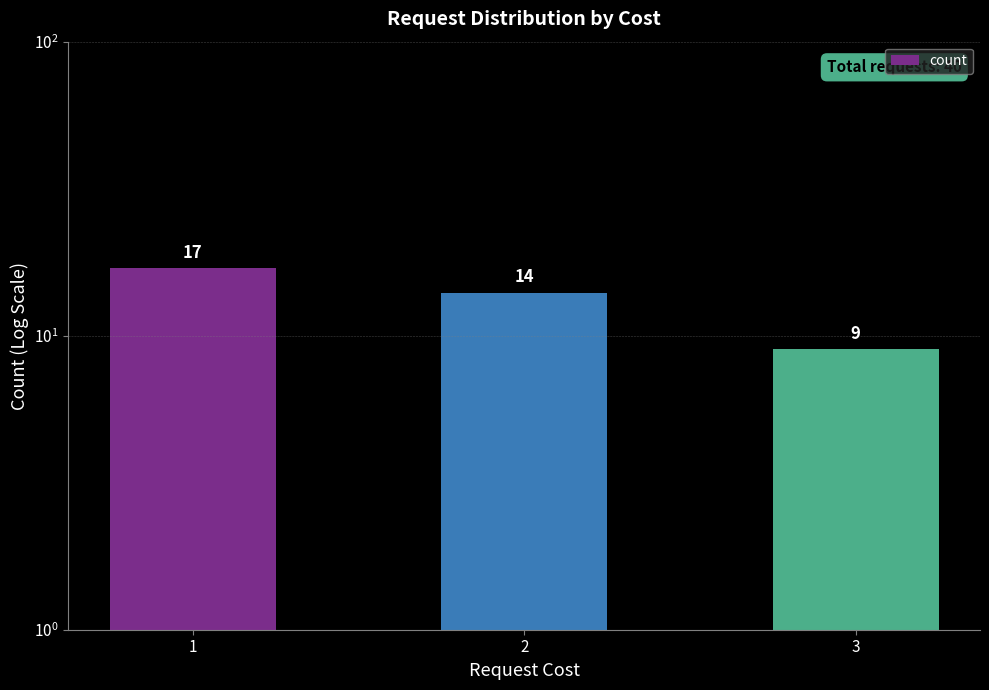

Read the value at 3.

9